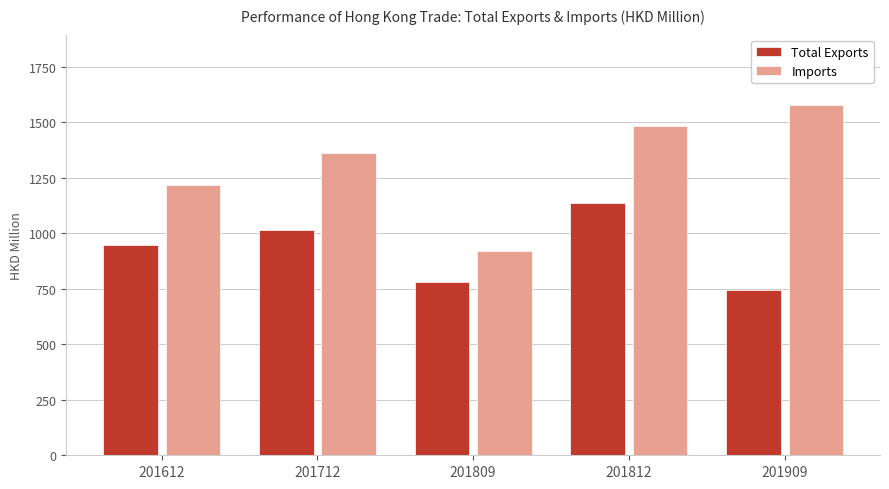

Which series has the widest spread of values?

Imports